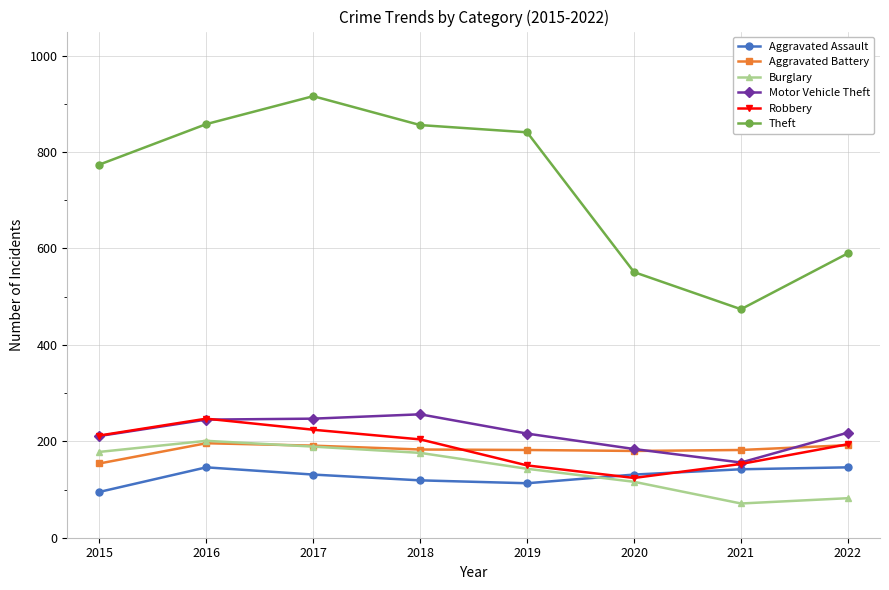

How many series are shown in this chart?

6